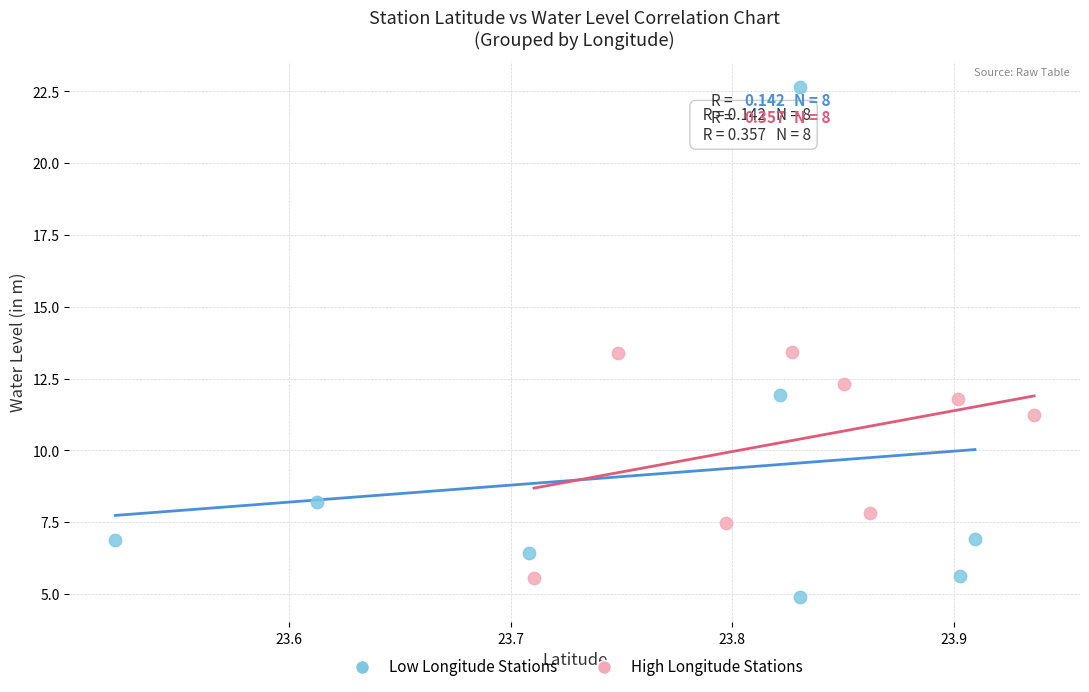

What are all the series names shown in the legend?

Low Longitude Stations, High Longitude Stations